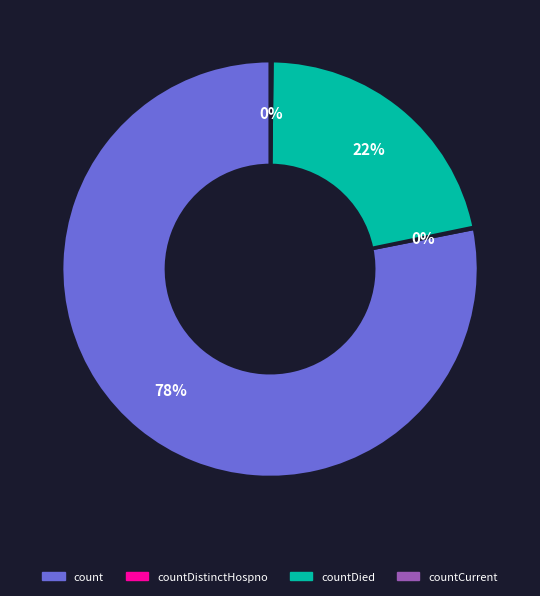

Does count represent more than half of the total?

Yes